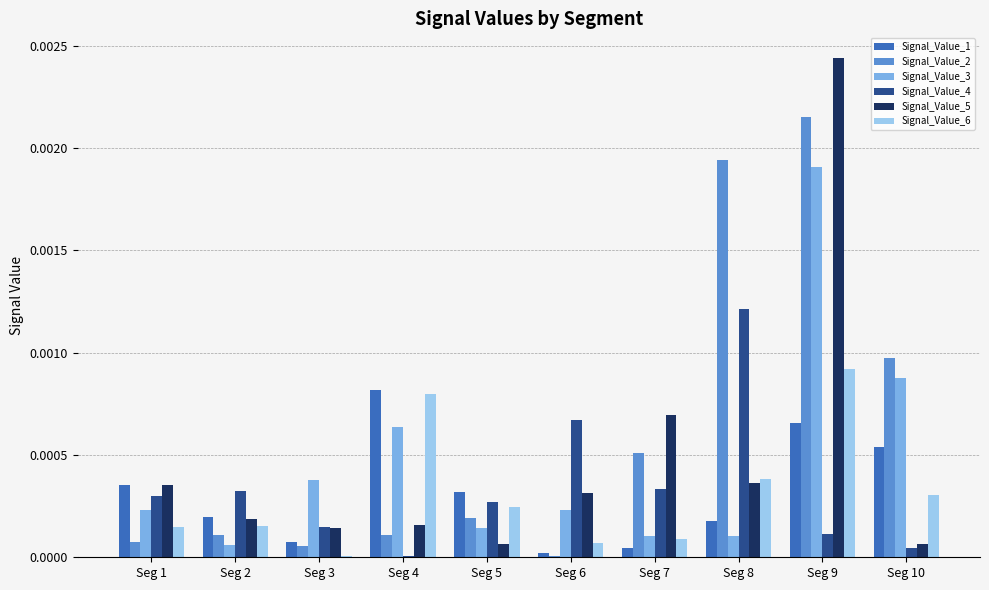

Which series has the widest spread of values?

Signal_Value_5